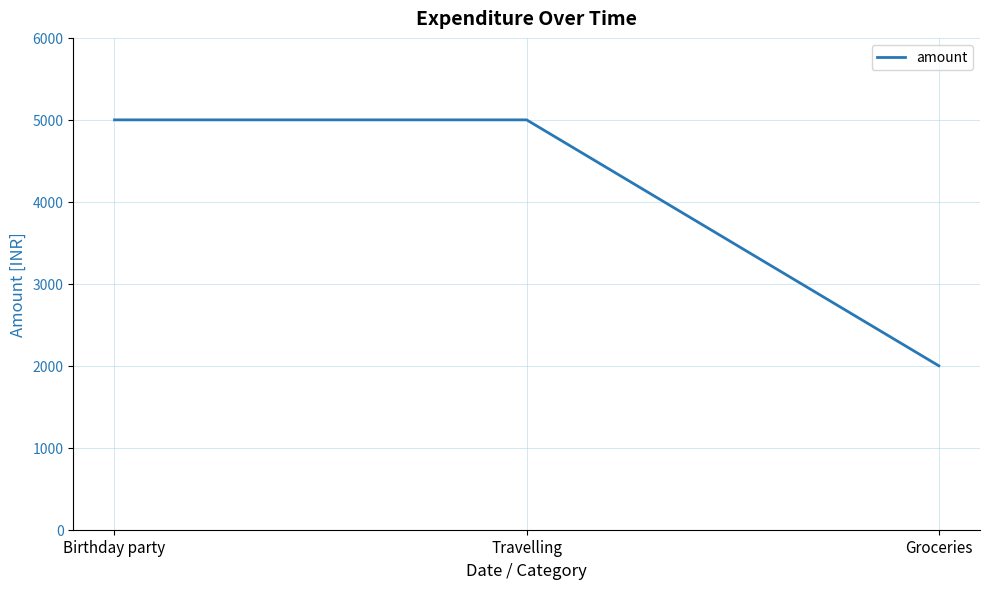

How many values are between 2000 and 5000?

3